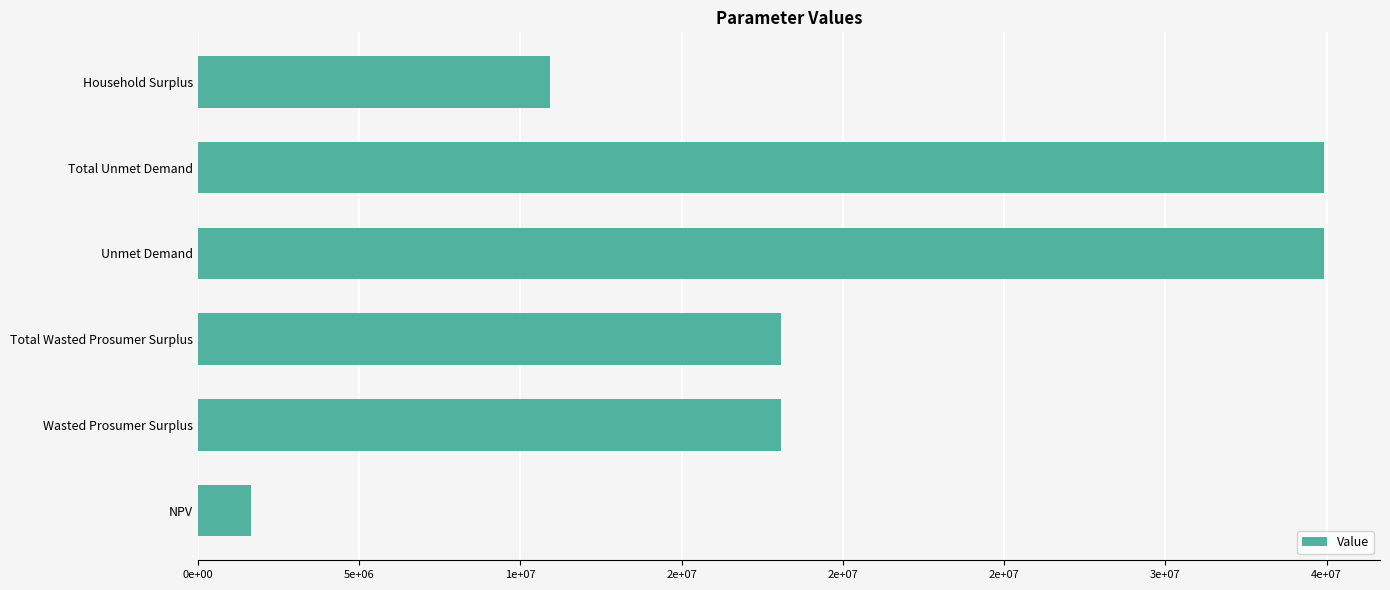

Does the chart contain any negative values?

No